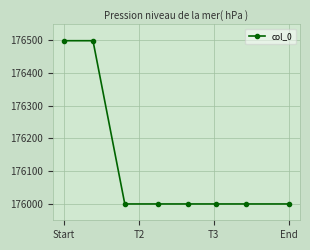

What is the difference between the second highest and minimum values?

497.9